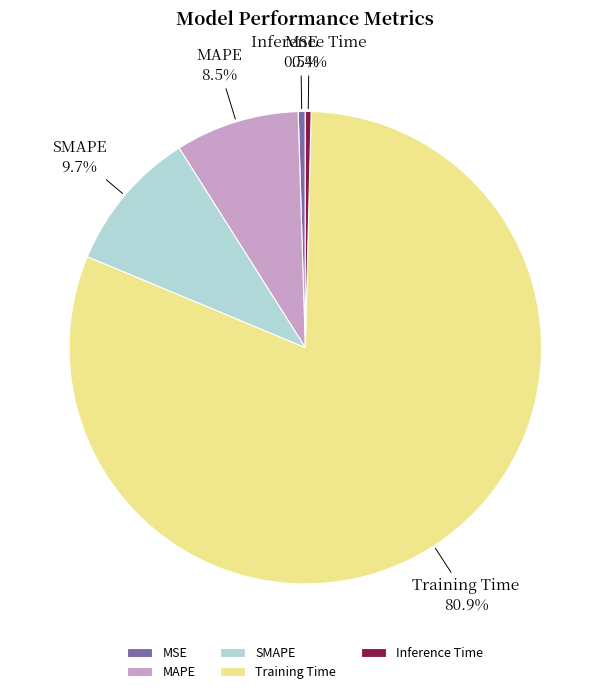

How many segments does this pie chart have?

5